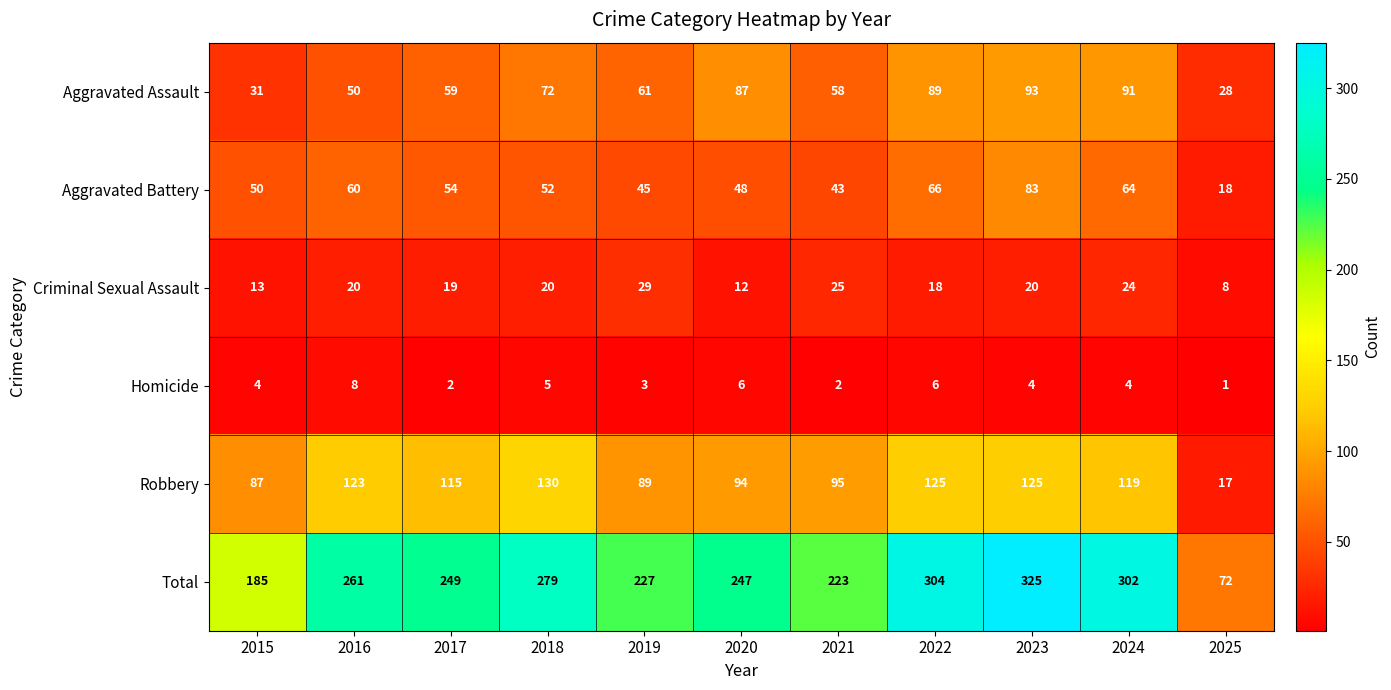

Which series has the largest total across all categories?

Total